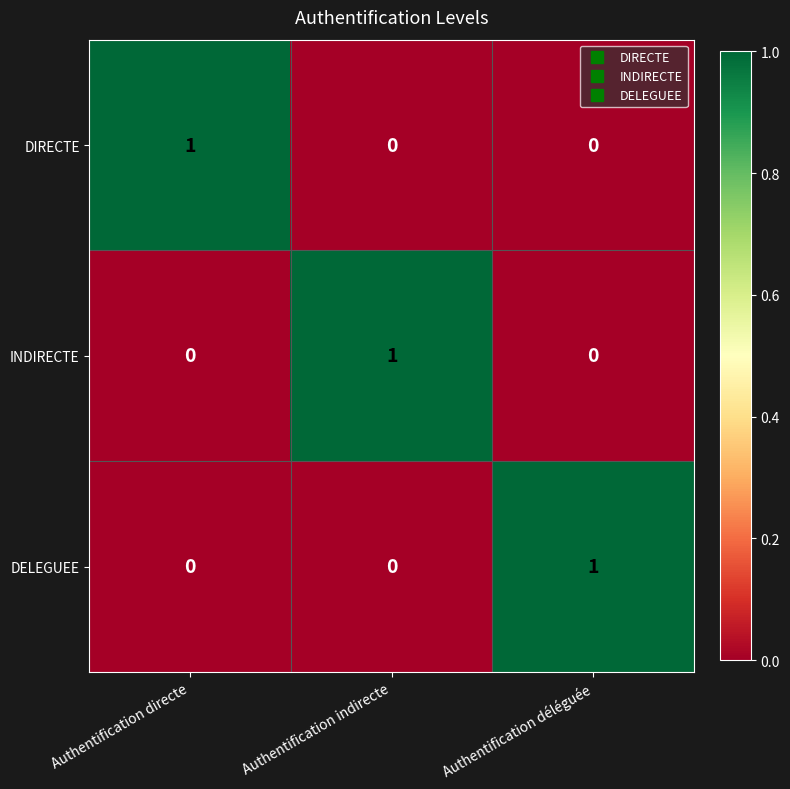

Reading left to right, list all the values displayed in this chart.

DIRECTE: Authentification directe=1	Authentification indirecte=0	Authentification déléguée=0
INDIRECTE: Authentification directe=0	Authentification indirecte=1	Authentification déléguée=0
DELEGUEE: Authentification directe=0	Authentification indirecte=0	Authentification déléguée=1